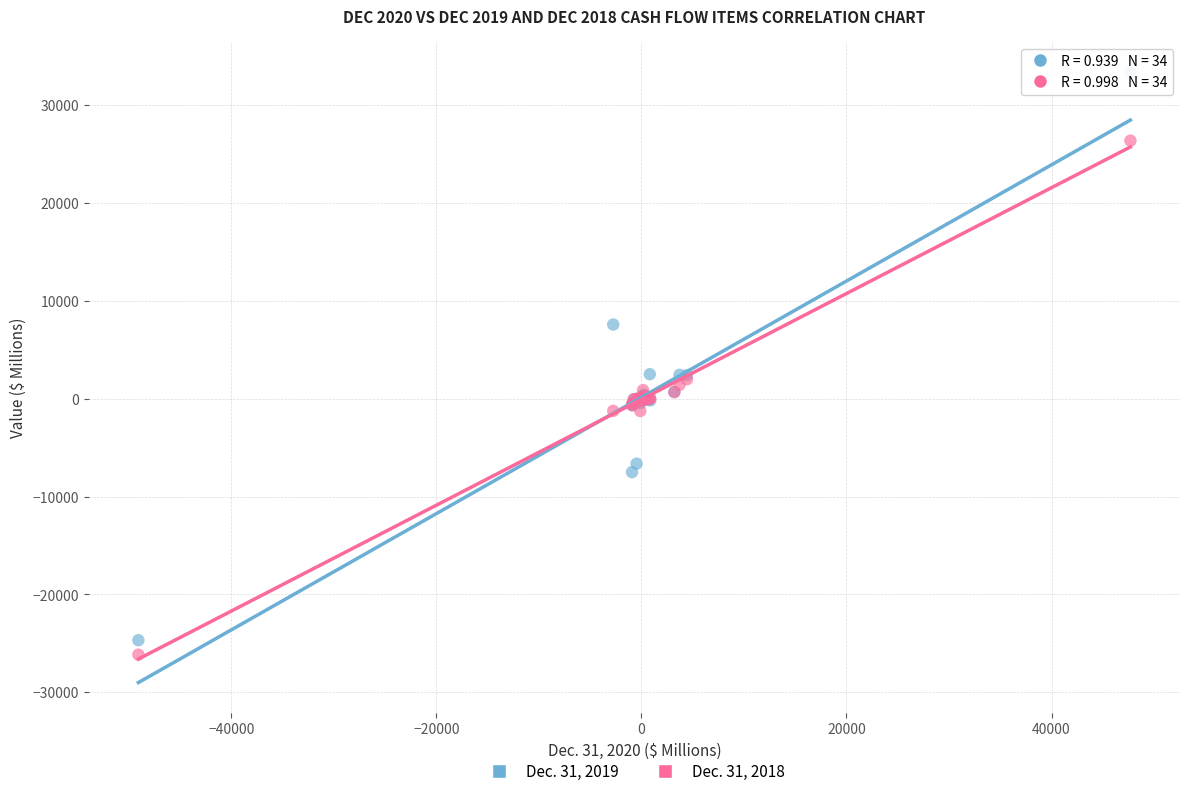

Which series has the largest Y range (max minus min)?

Dec. 31, 2019